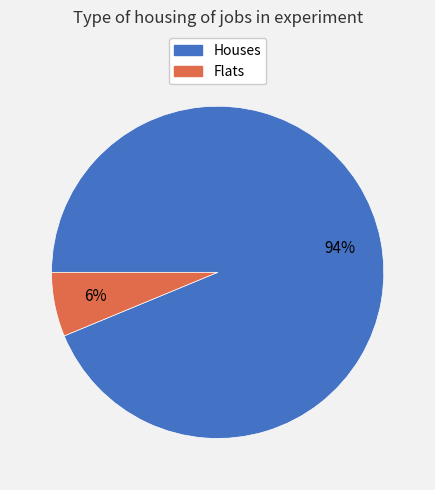

To the nearest percent, what is the average slice percentage?

50%